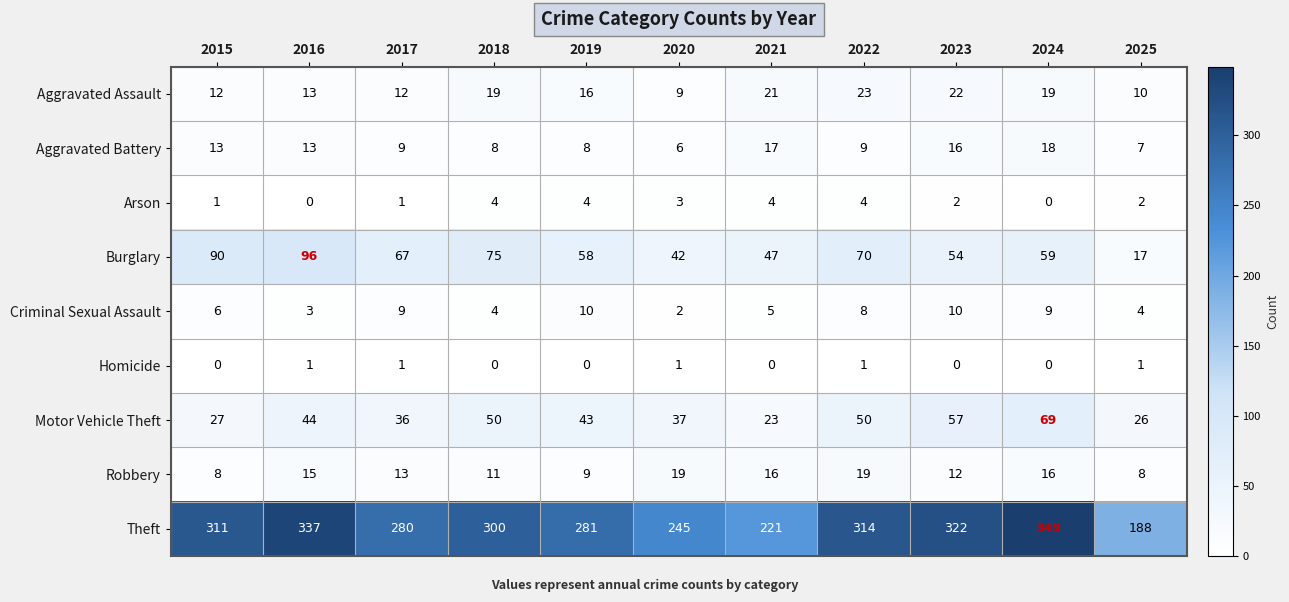

Between 2018 and 2025, which series saw the biggest shift?

Theft